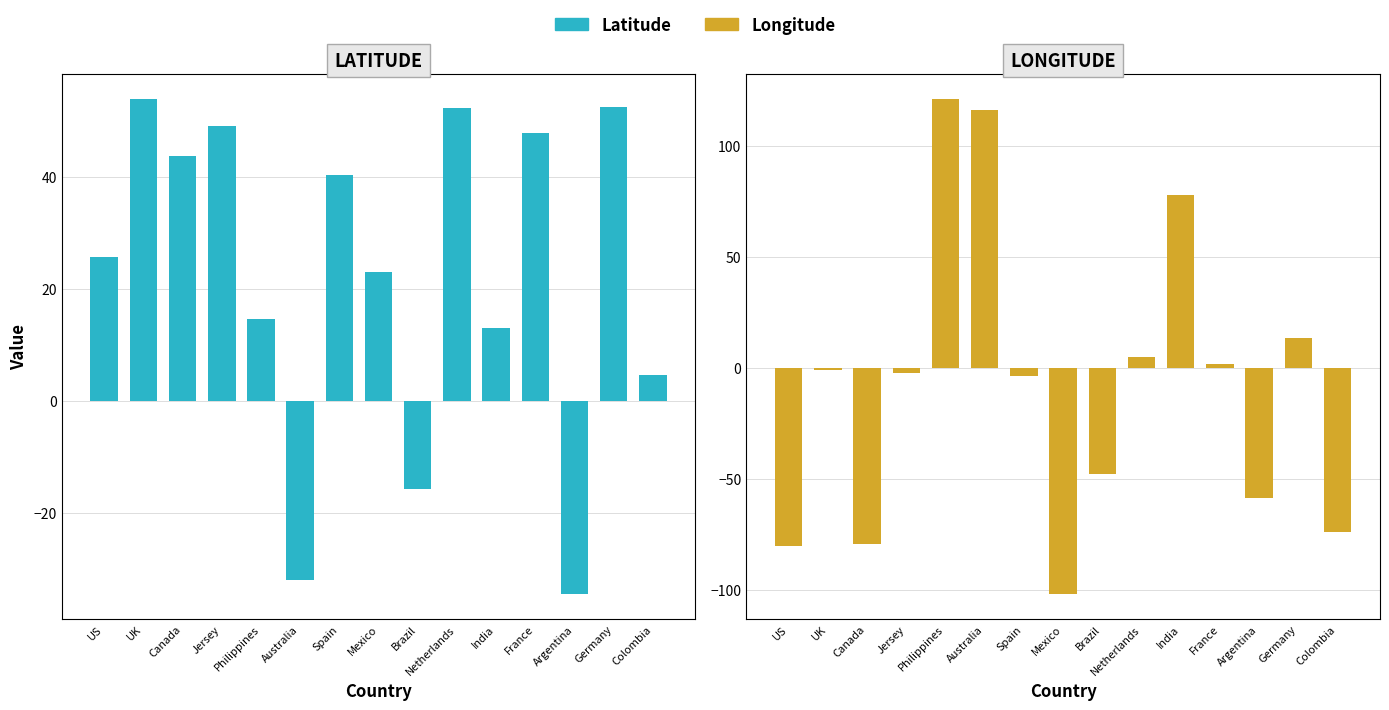

Does the chart contain stacked bars?

No